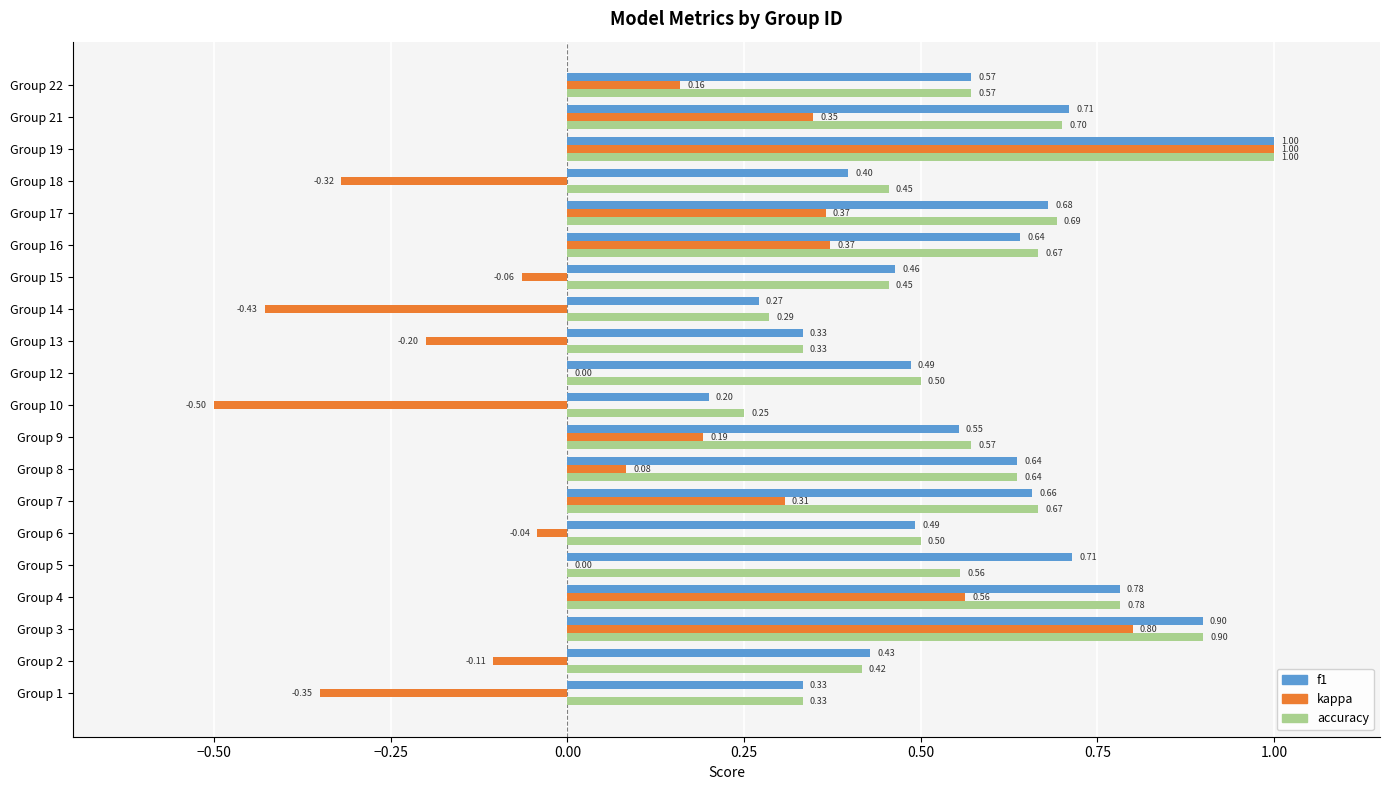

Between Group 7 and Group 16, which series saw the biggest shift?

kappa